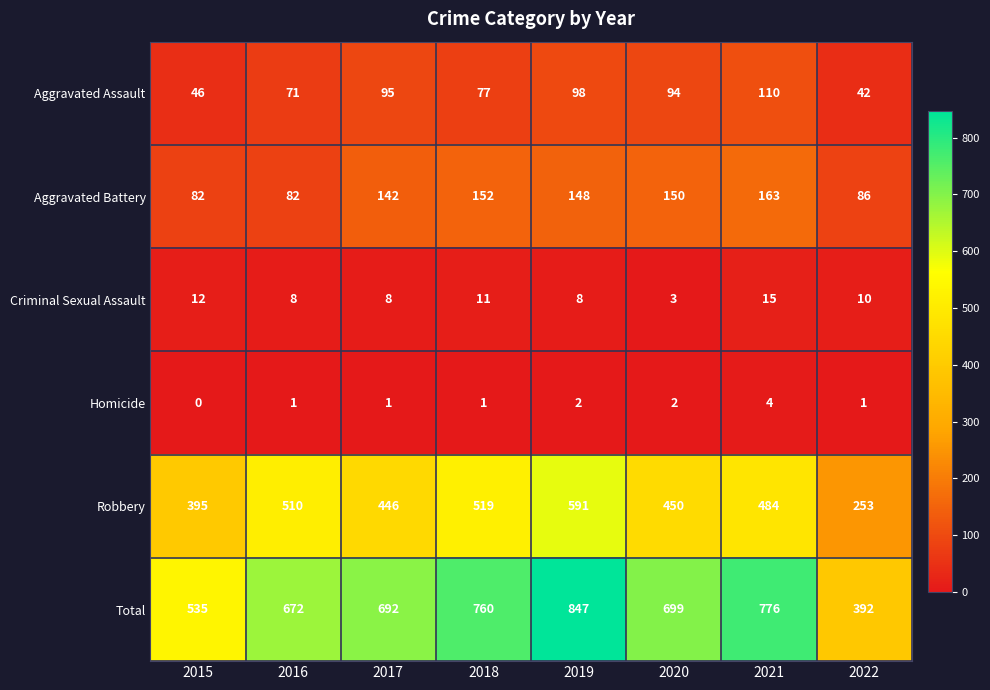

Which series has the largest total across all categories?

Total